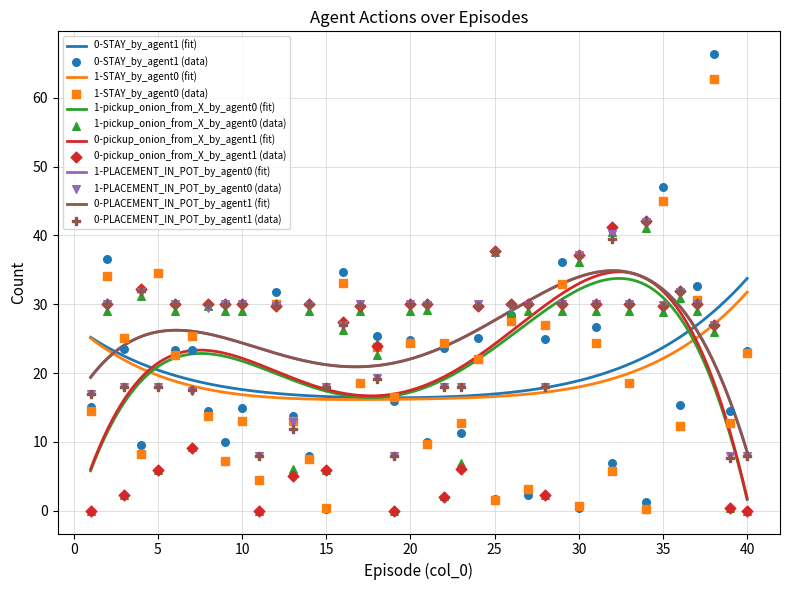

Which series reaches the minimum Y coordinate?

1-pickup_onion_from_X_by_agent0